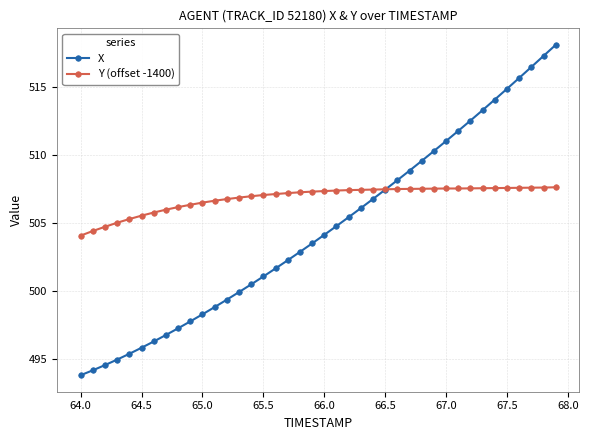

Which series has the widest spread of values?

X